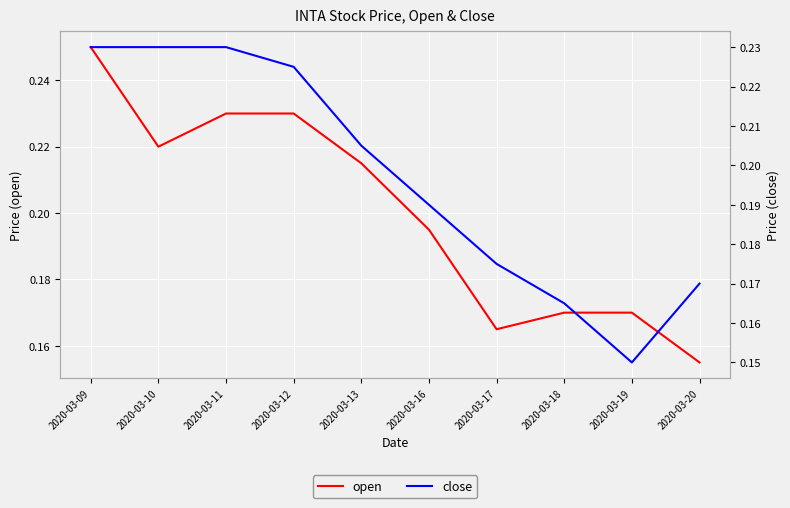

Which series has the largest total across all categories?

open